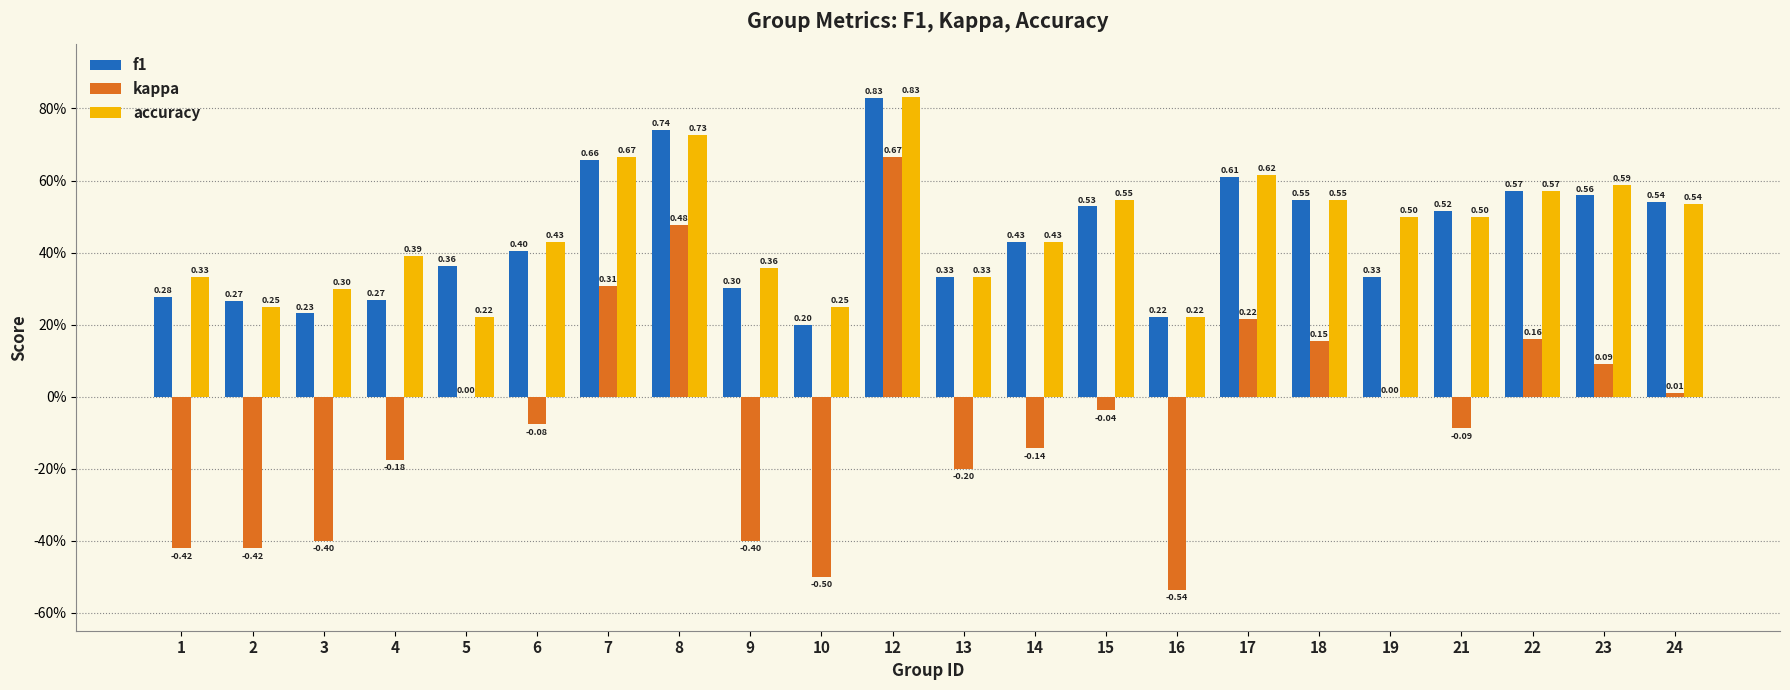

Between 12 and 9, which is larger?

12